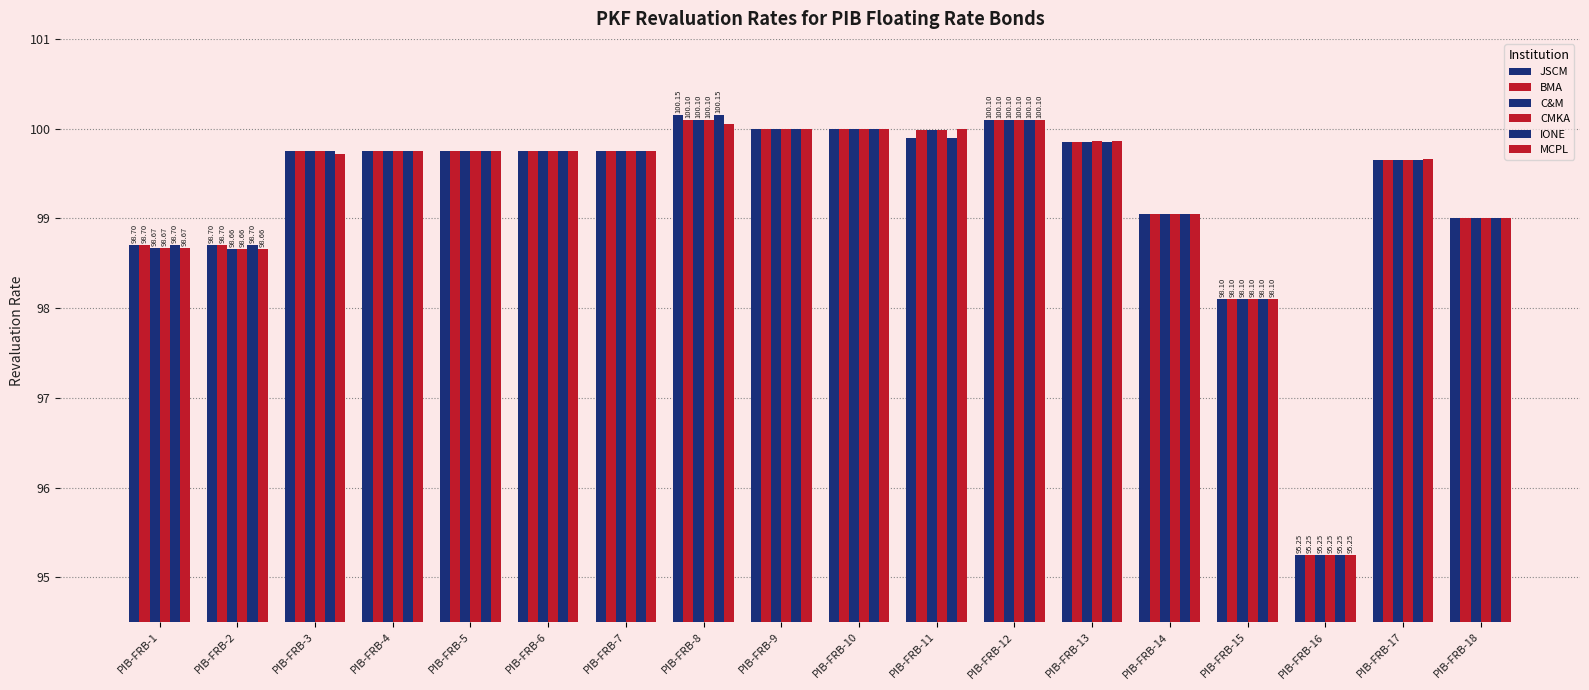

Count the number of data series in this chart.

6